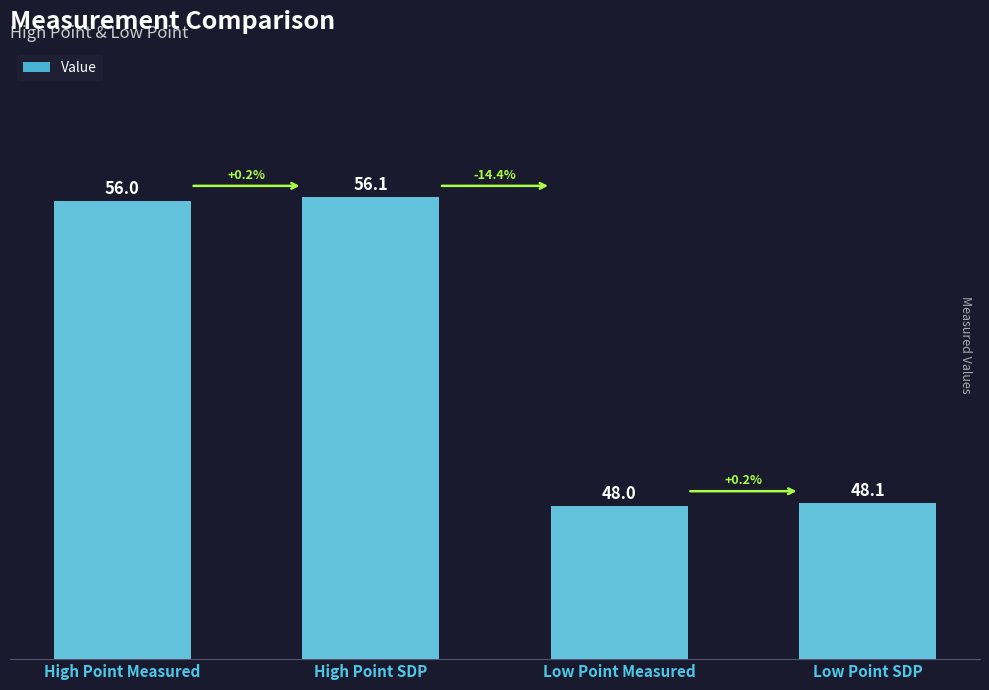

Rank the categories by value from lowest to highest.

Low Point Measured, Low Point SDP, High Point Measured, High Point SDP